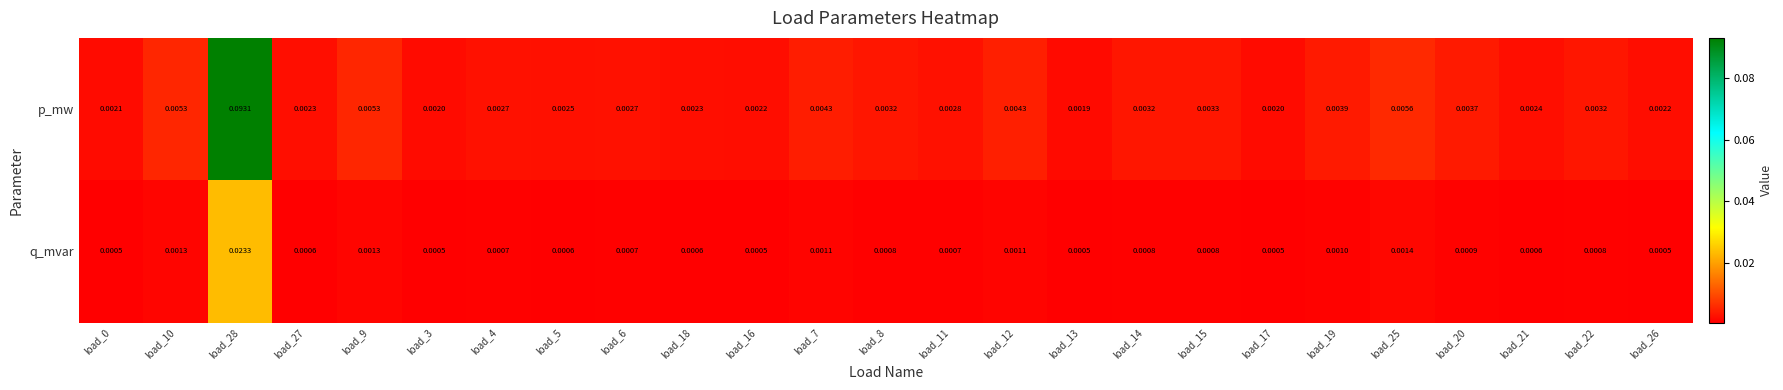

Rank the series by their maximum value, from highest to lowest.

p_mw, q_mvar